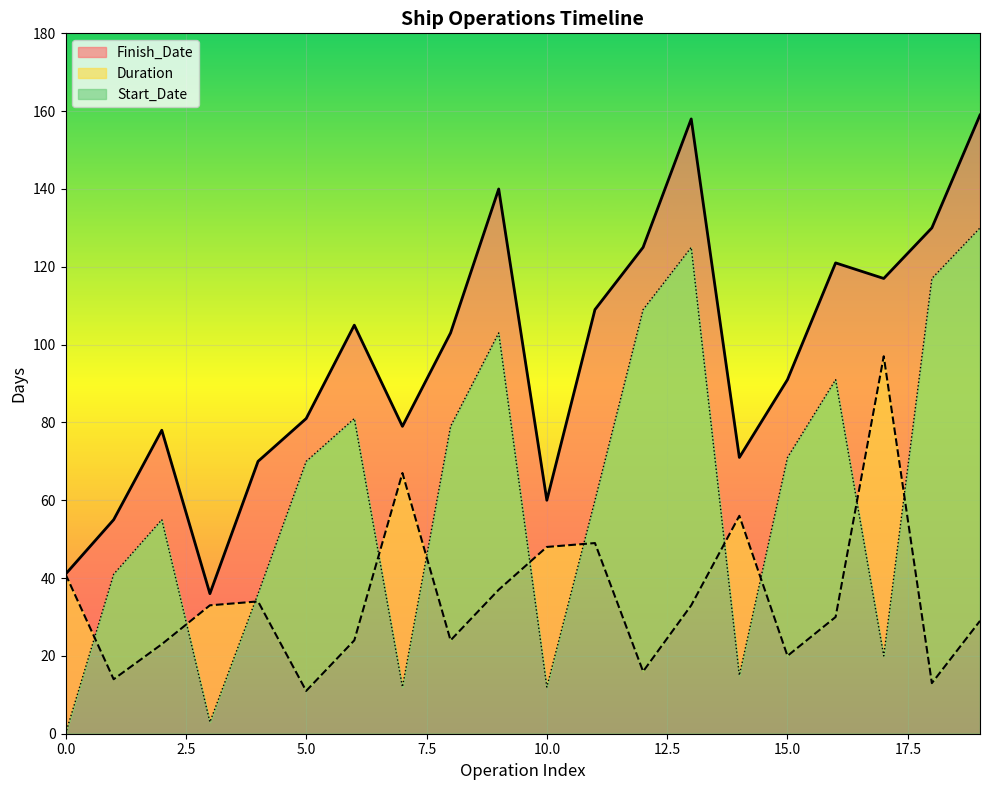

True or false: Start_Date and Finish_Date intersect in this chart.

False